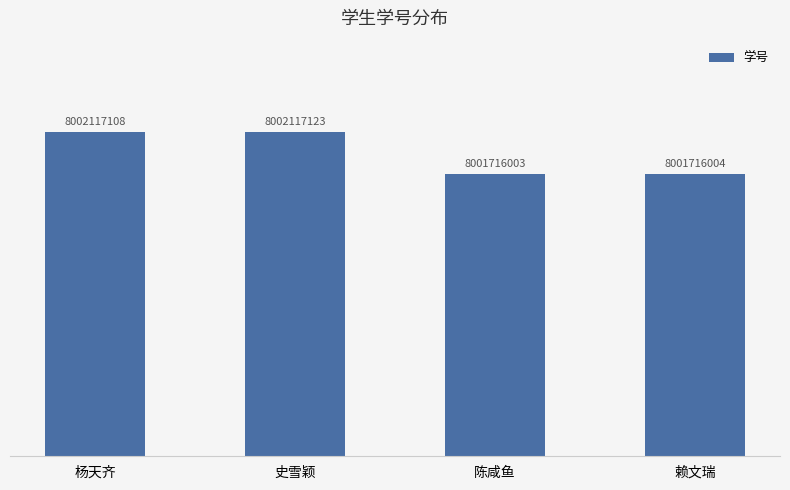

Which has a higher value, 陈咸鱼 or 赖文瑞?

赖文瑞